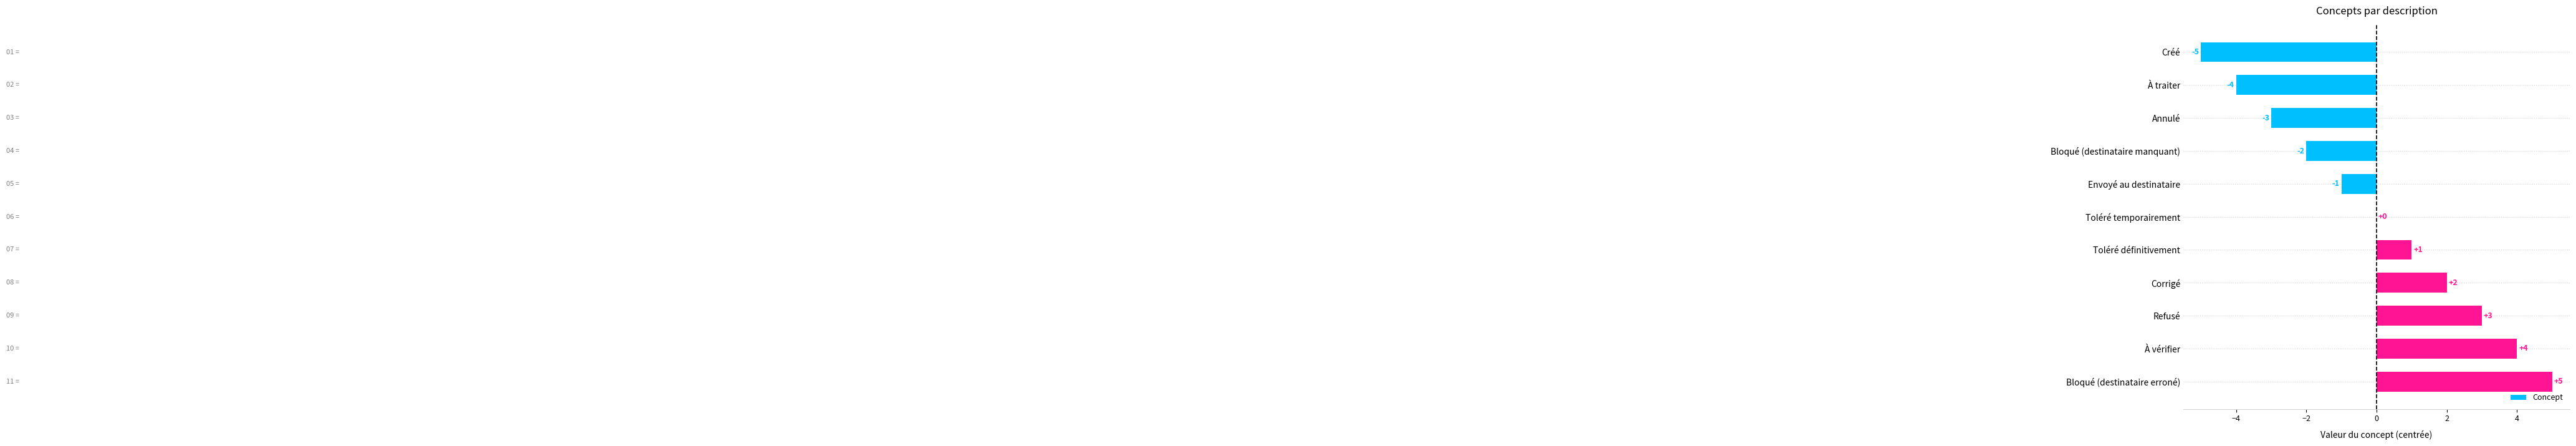

How many categories are shown in the chart?

11